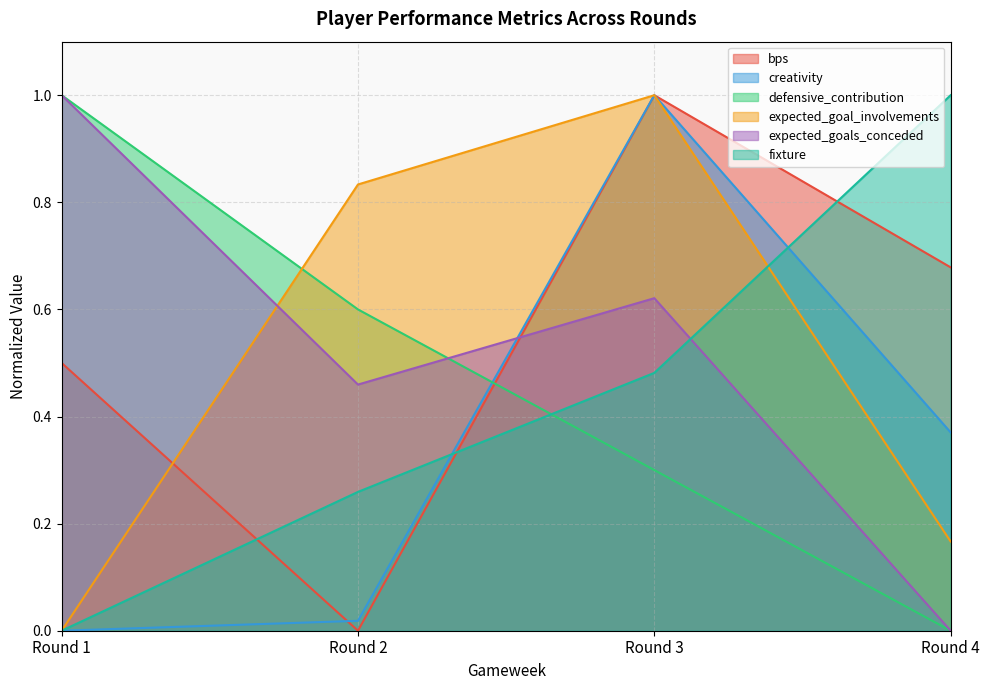

How many lines are shown in the chart?

6